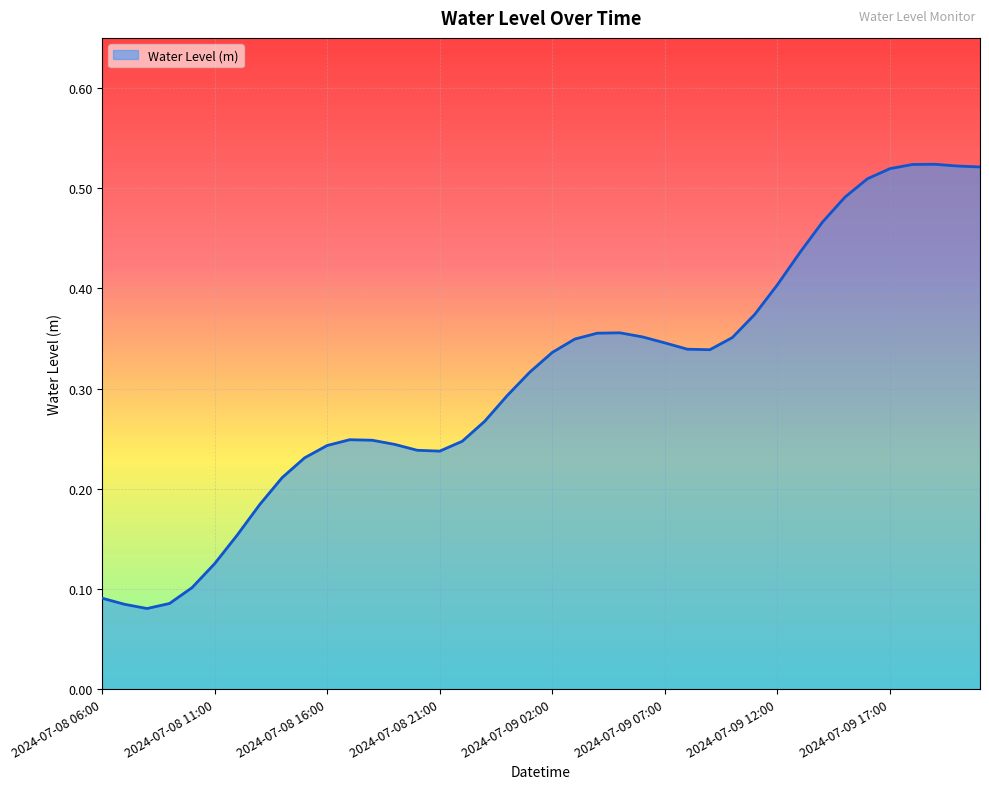

Reading left to right, transcribe all the data shown in this chart.

2024-07-08 06:00=0.1	2024-07-08 07:00=0.1	2024-07-08 08:00=0.1	2024-07-08 09:00=0.1	2024-07-08 10:00=0.1	2024-07-08 11:00=0.1	2024-07-08 12:00=0.2	2024-07-08 13:00=0.2	2024-07-08 14:00=0.2	2024-07-08 15:00=0.2	2024-07-08 16:00=0.2	2024-07-08 17:00=0.2	2024-07-08 18:00=0.2	2024-07-08 19:00=0.2	2024-07-08 20:00=0.2	2024-07-08 21:00=0.2	2024-07-08 22:00=0.2	2024-07-08 23:00=0.3	2024-07-09 00:00=0.3	2024-07-09 01:00=0.3	2024-07-09 02:00=0.3	2024-07-09 03:00=0.3	2024-07-09 04:00=0.4	2024-07-09 05:00=0.4	2024-07-09 06:00=0.4	2024-07-09 07:00=0.3	2024-07-09 08:00=0.3	2024-07-09 09:00=0.3	2024-07-09 10:00=0.4	2024-07-09 11:00=0.4	2024-07-09 12:00=0.4	2024-07-09 13:00=0.4	2024-07-09 14:00=0.5	2024-07-09 15:00=0.5	2024-07-09 16:00=0.5	2024-07-09 17:00=0.5	2024-07-09 18:00=0.5	2024-07-09 19:00=0.5	2024-07-09 20:00=0.5	2024-07-09 21:00=0.5